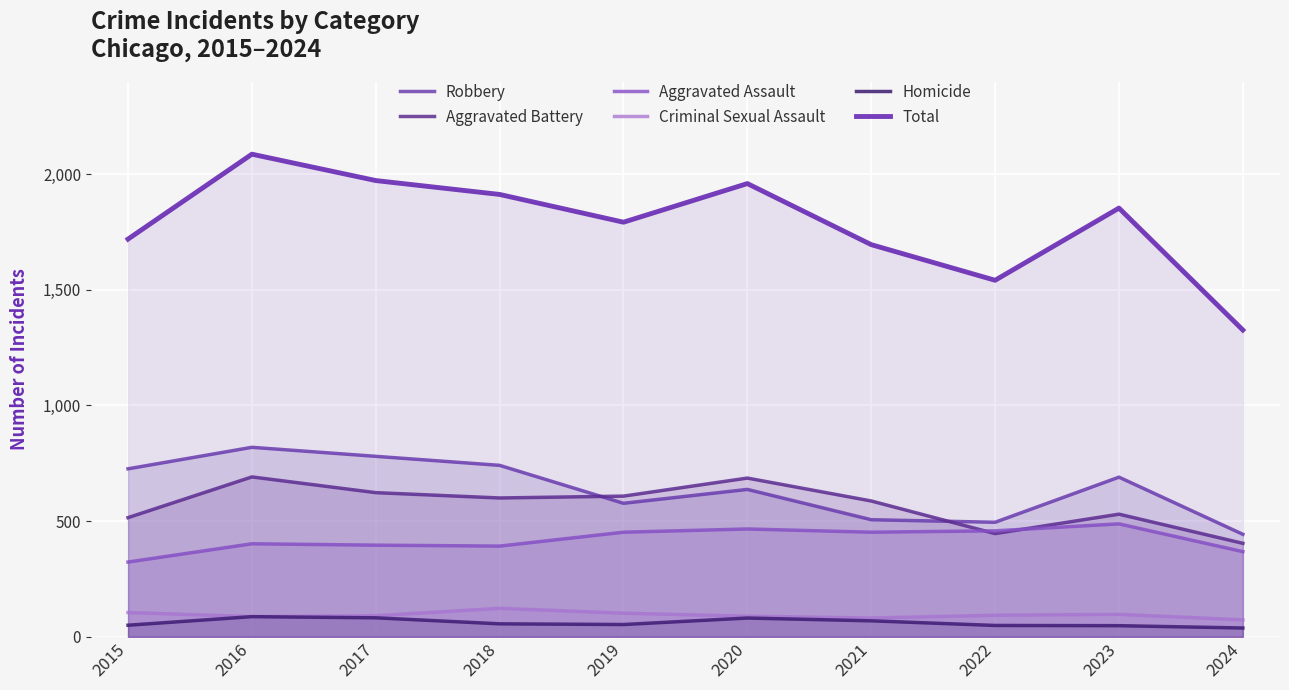

Count the number of categories in the chart.

10